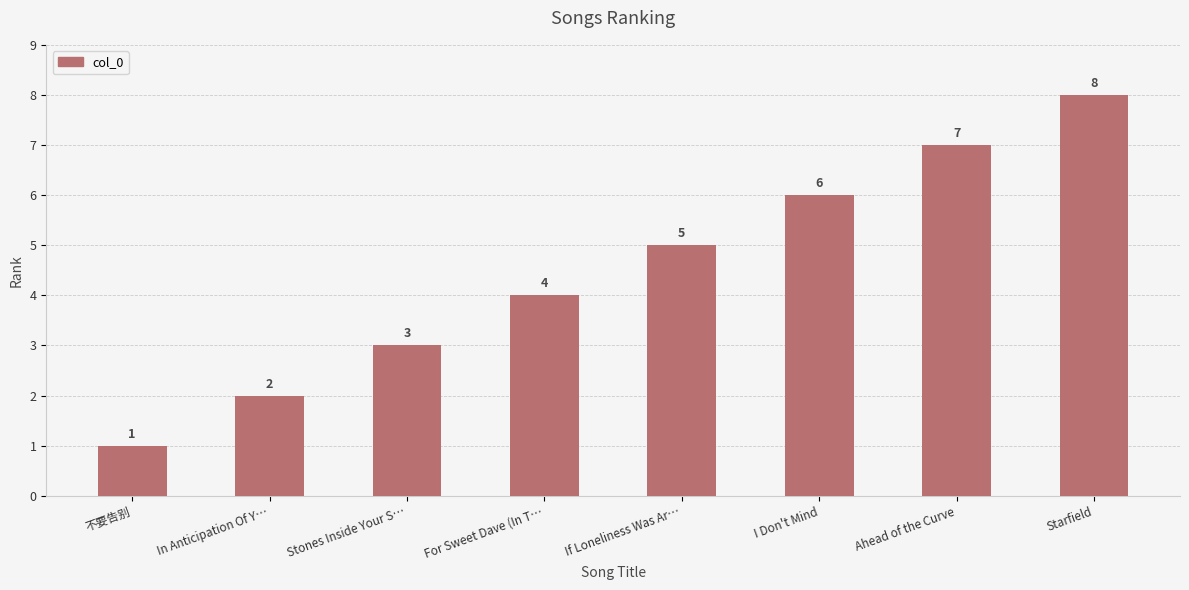

What is the approximate value at Stones Inside Your S…?

3